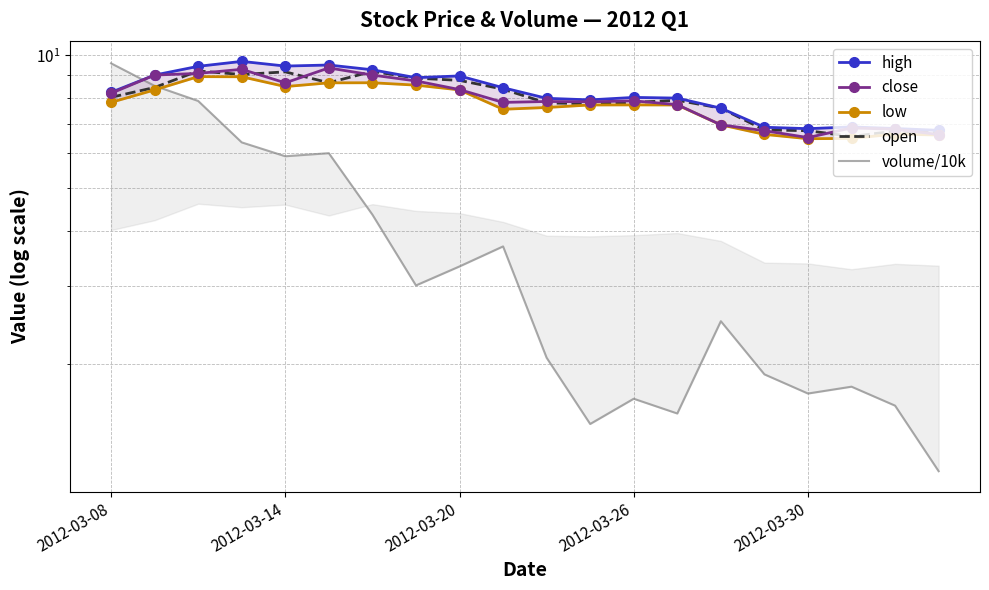

Is this an area chart (filled region under the line)?

No